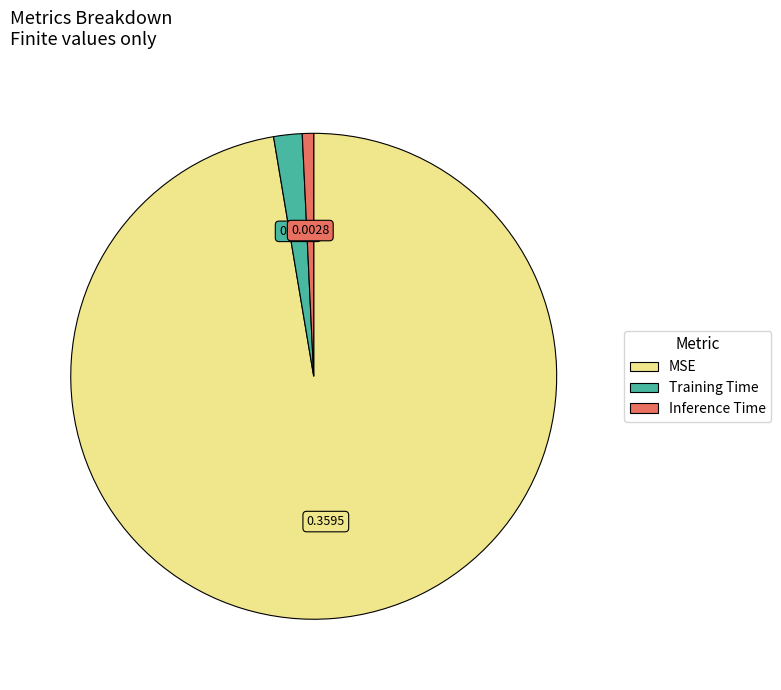

How many segments does this pie chart have?

3